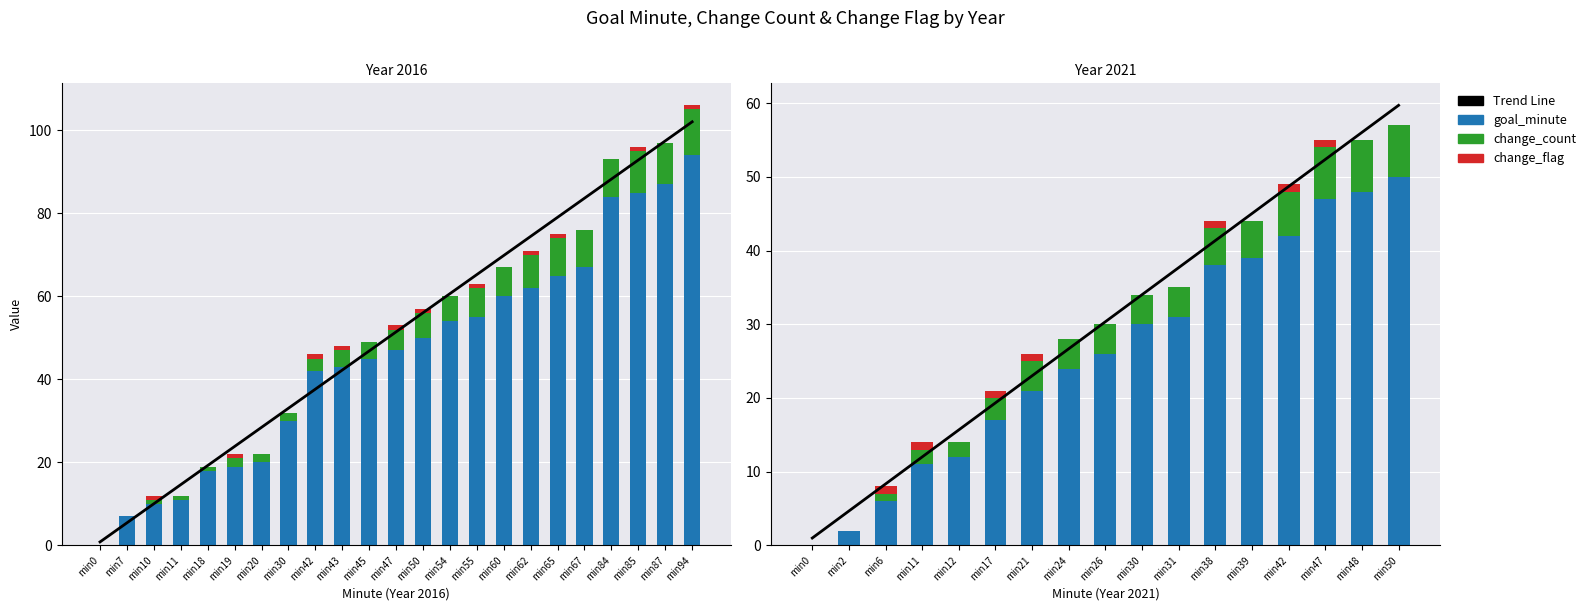

At which category does the chart reach its minimum across all series?

min0